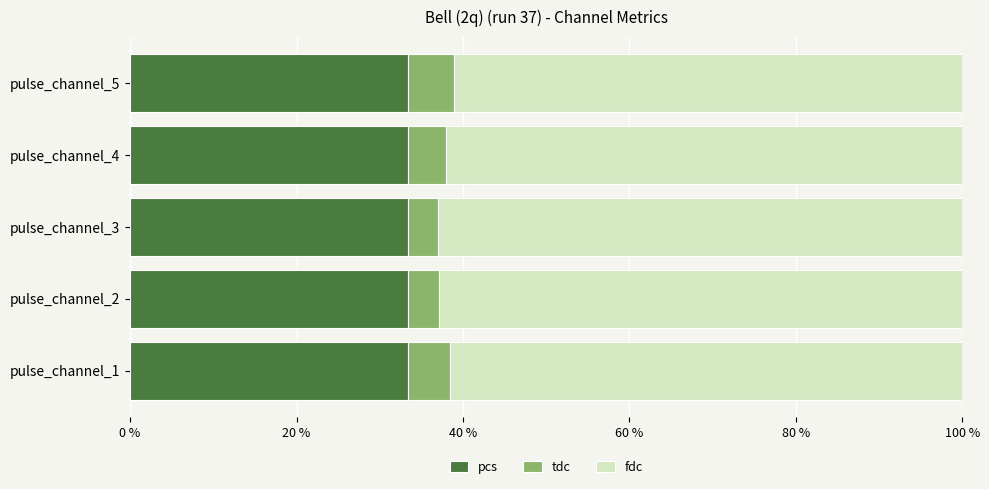

The pcs series shows 33.3 at pulse_channel_3. True or false?

True